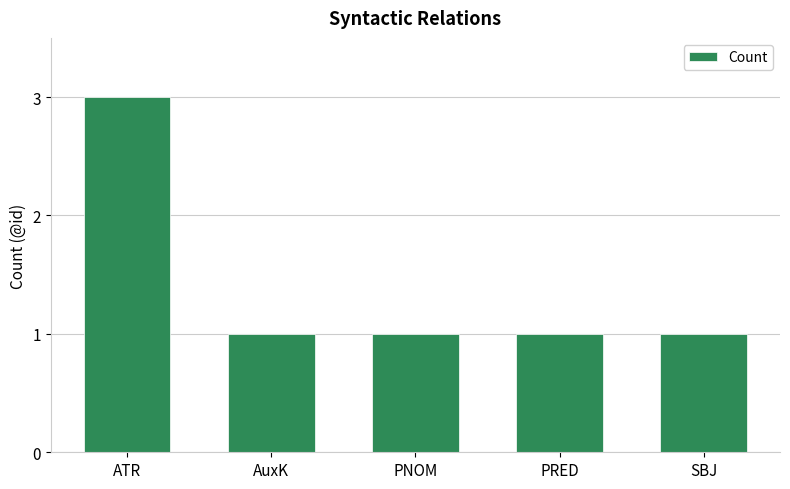

Reading left to right, extract all data points from this chart.

ATR=3	AuxK=1	PNOM=1	PRED=1	SBJ=1